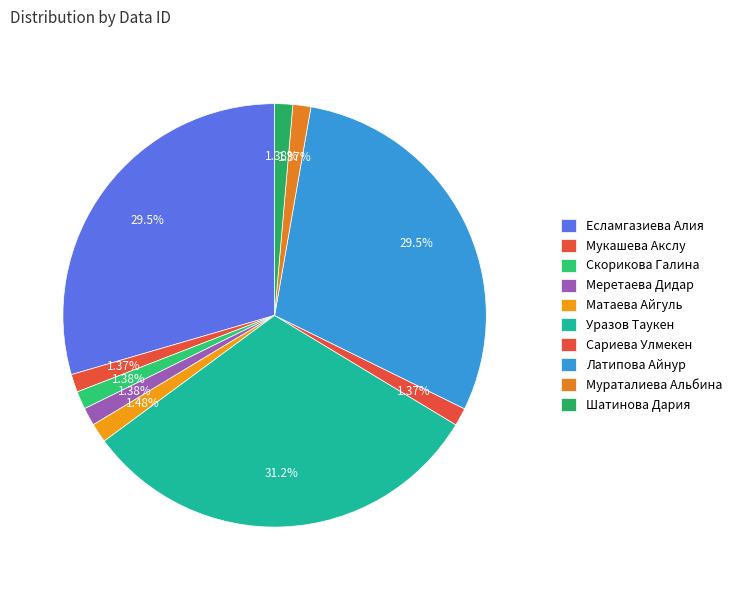

Rank the categories by value from lowest to highest.

Сариева Улмекен, Мураталиева Альбина, Мукашева Акслу, Скорикова Галина, Меретаева Дидар, Шатинова Дария, Матаева Айгуль, Есламгазиева Алия, Латипова Айнур, Уразов Таукен